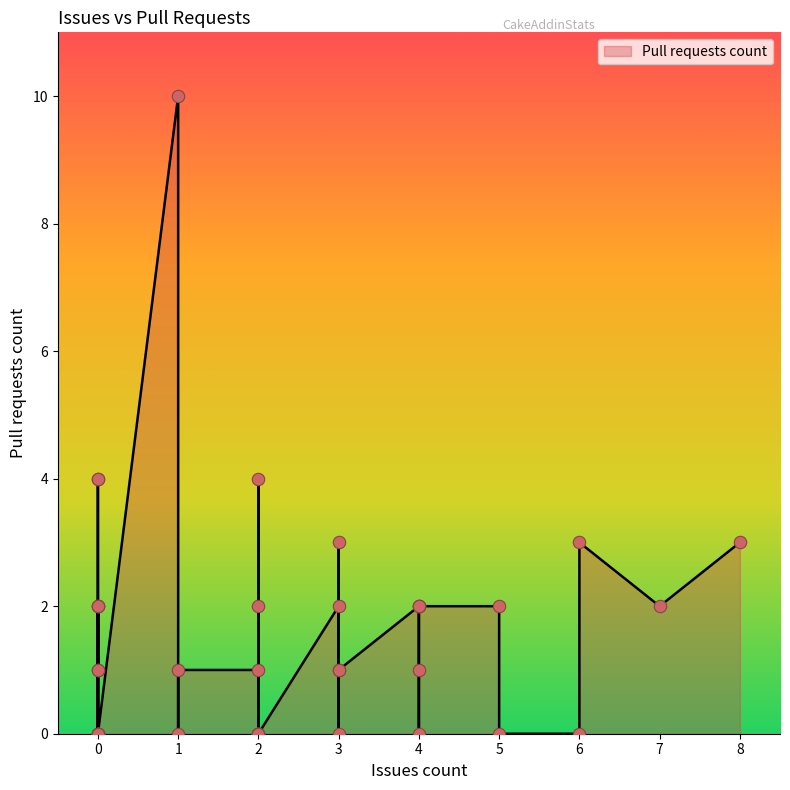

Between 4 and 2, which is larger?

2